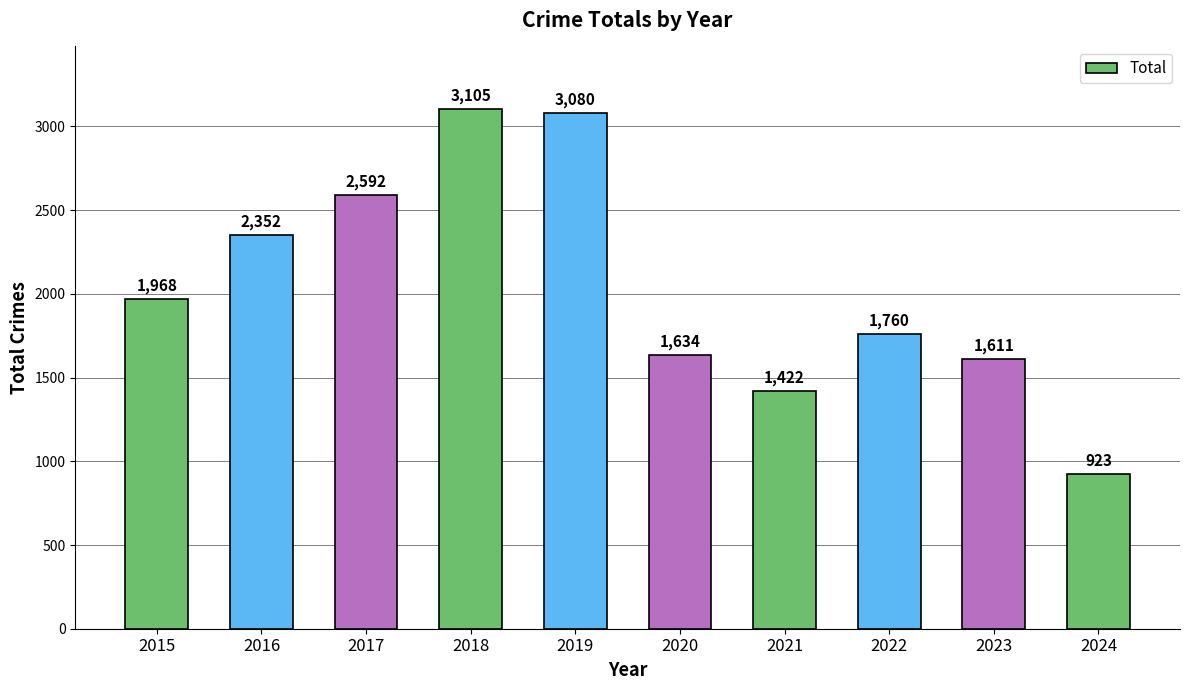

True or false: the data shows 3105 at 2018.

True